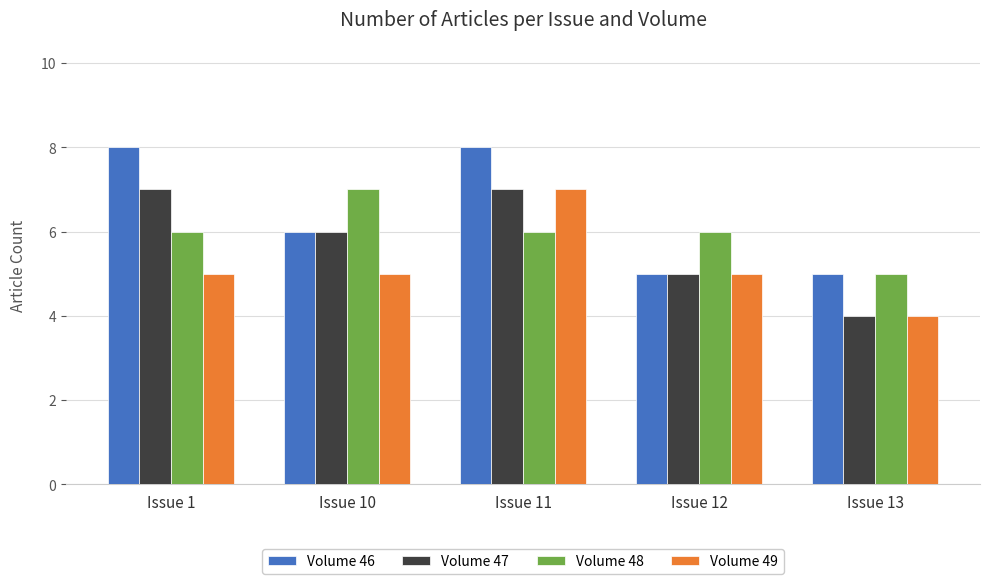

At Issue 1, list the series in order from smallest to largest.

Volume 49, Volume 48, Volume 47, Volume 46